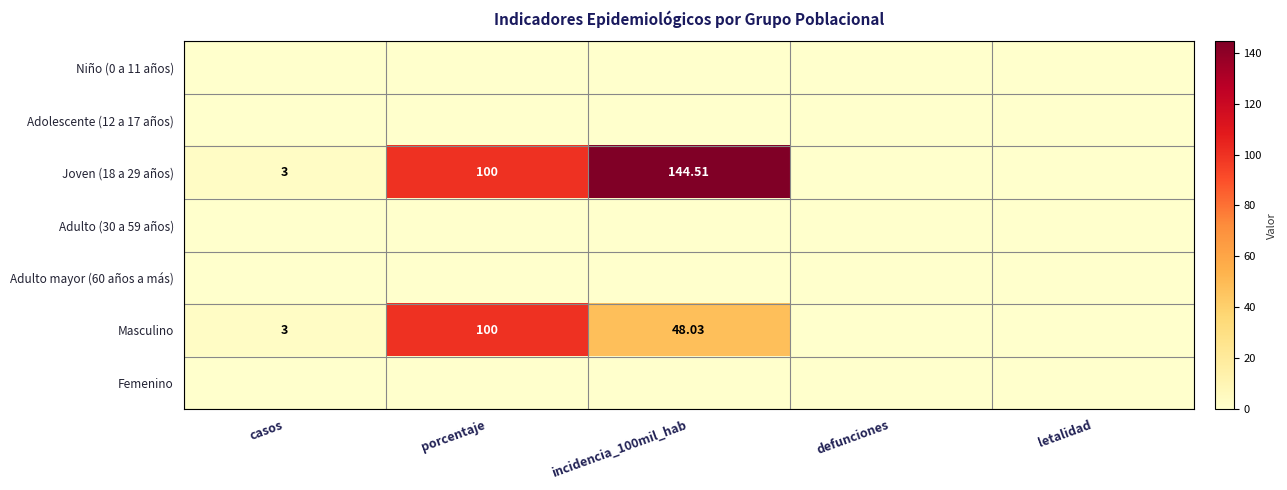

Rank the series at letalidad from lowest to highest value.

Niño (0 a 11 años), Adolescente (12 a 17 años), Joven (18 a 29 años), Adulto (30 a 59 años), Adulto mayor (60 años a más), Masculino, Femenino